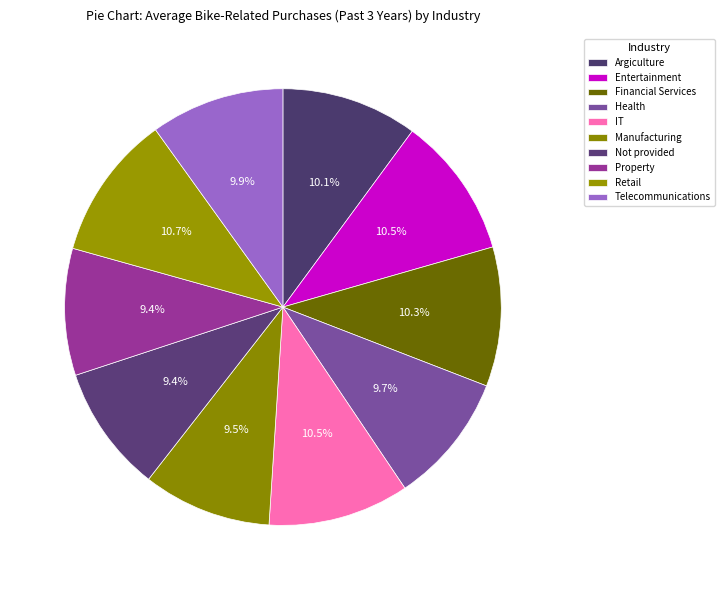

How many slices are in this pie chart?

10